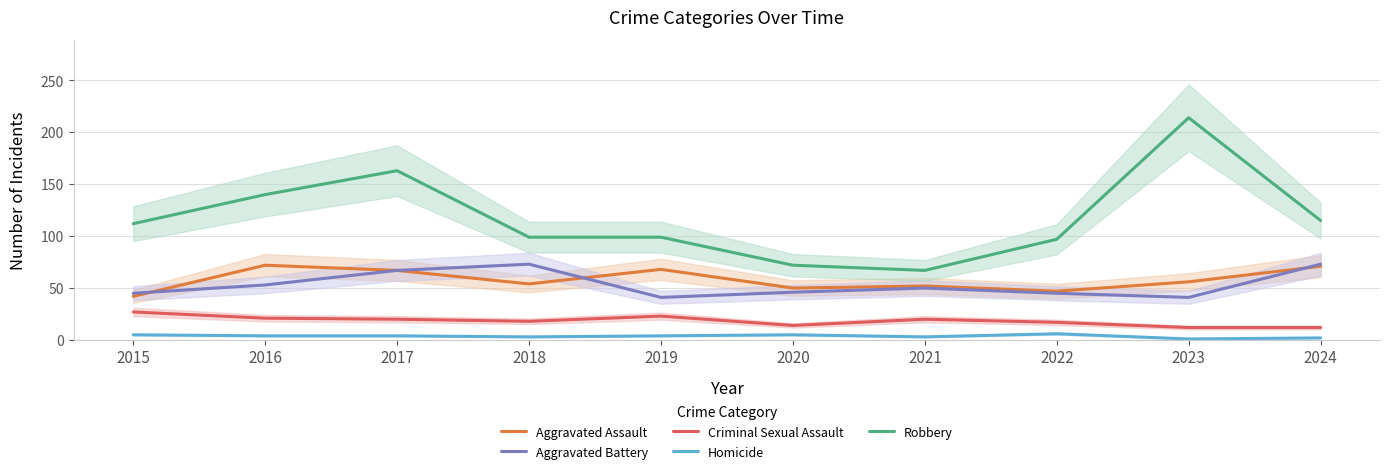

Count the number of categories in the chart.

10